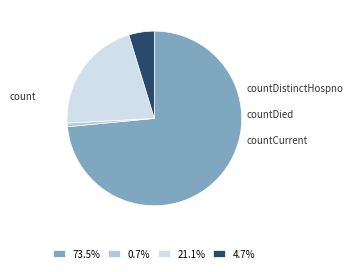

True or false: count accounts for 73% of the total.

True